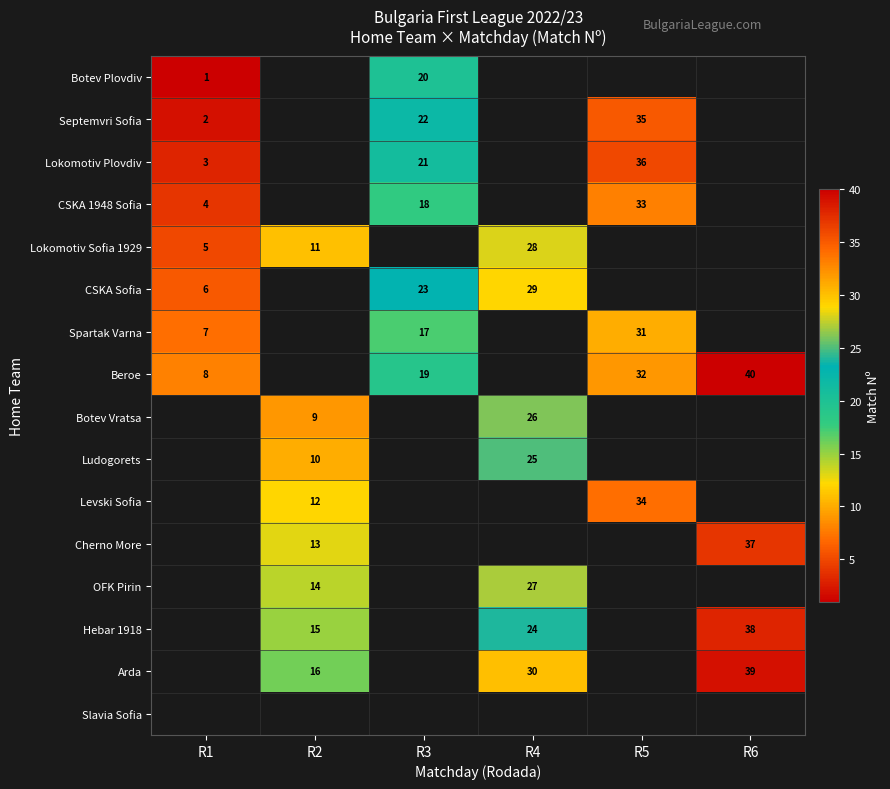

Which has a higher value, R6 or R4?

R4